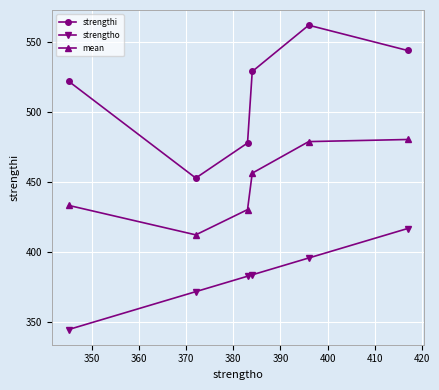

True or false: strengtho has more than 1 points higher than both neighbors.

False